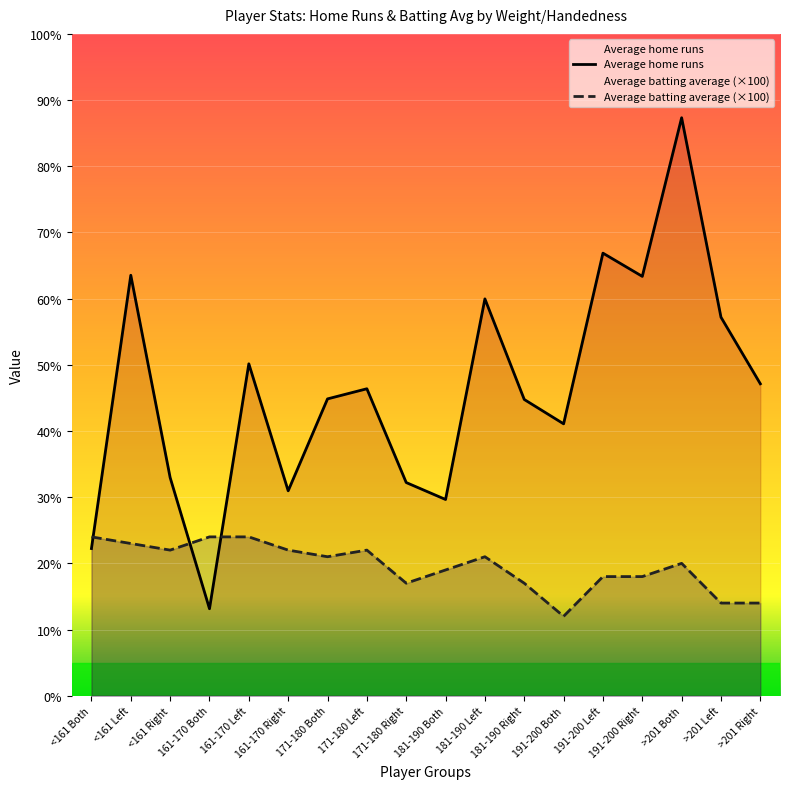

In Average home runs, how many points are higher than both neighbors (excluding endpoints)?

6